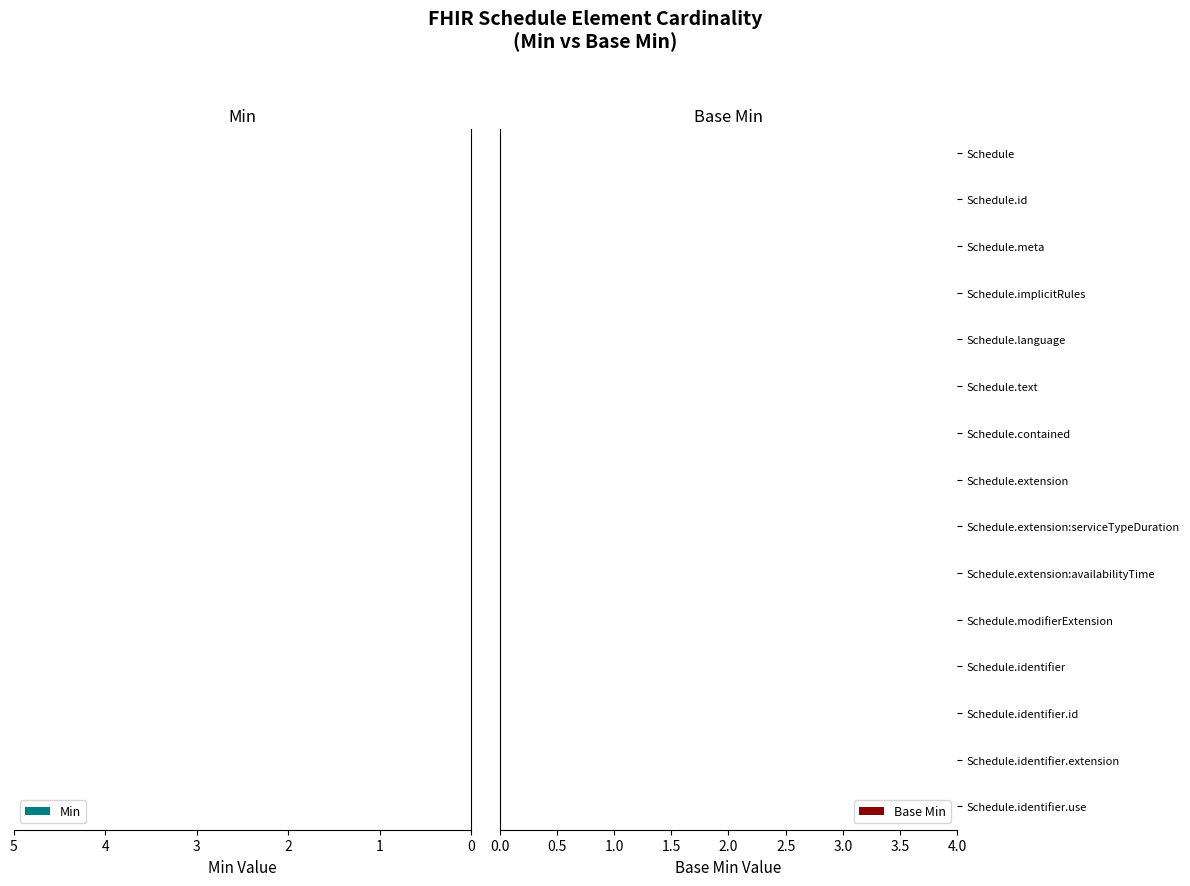

Rank the series by their average value, from lowest to highest.

Min, Base Min